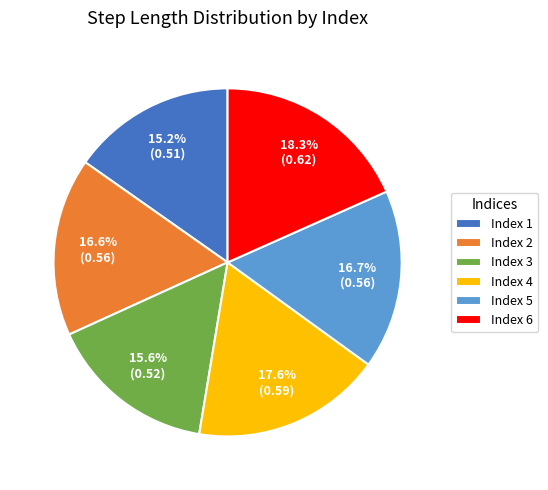

Is there a majority slice in this chart?

No